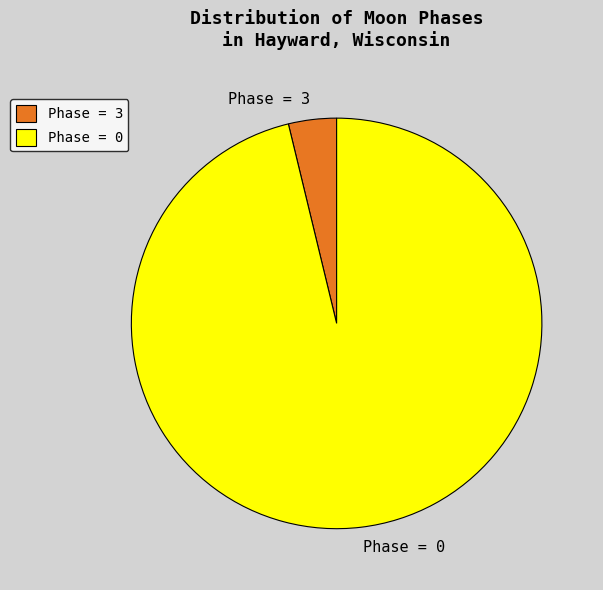

Which slice is the largest?

Phase = 0